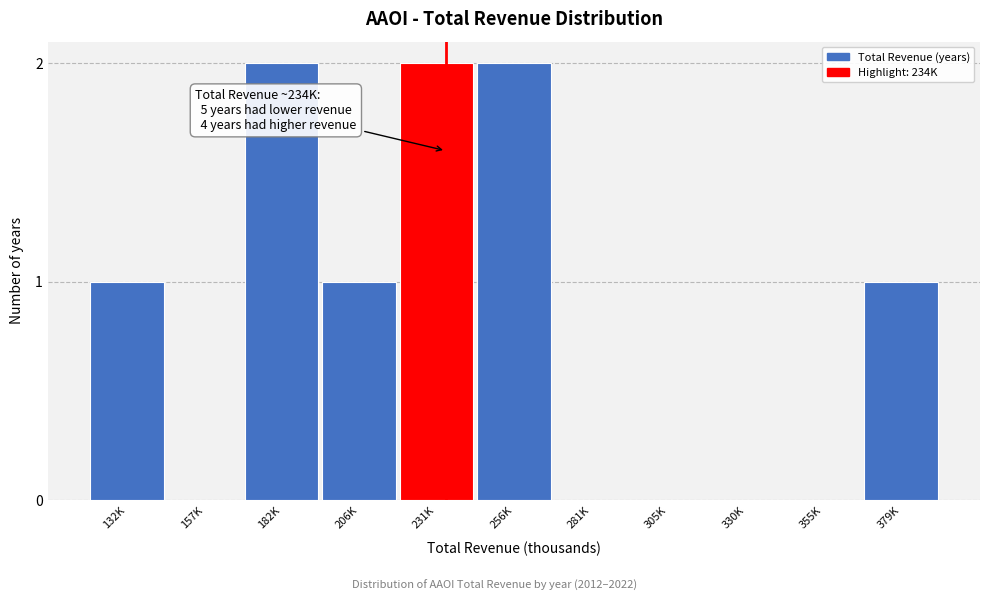

Reading right to left, extract all data points from this chart.

379K=1	355K=0	330K=0	305K=0	281K=0	256K=2	231K=2	206K=1	182K=2	157K=0	132K=1